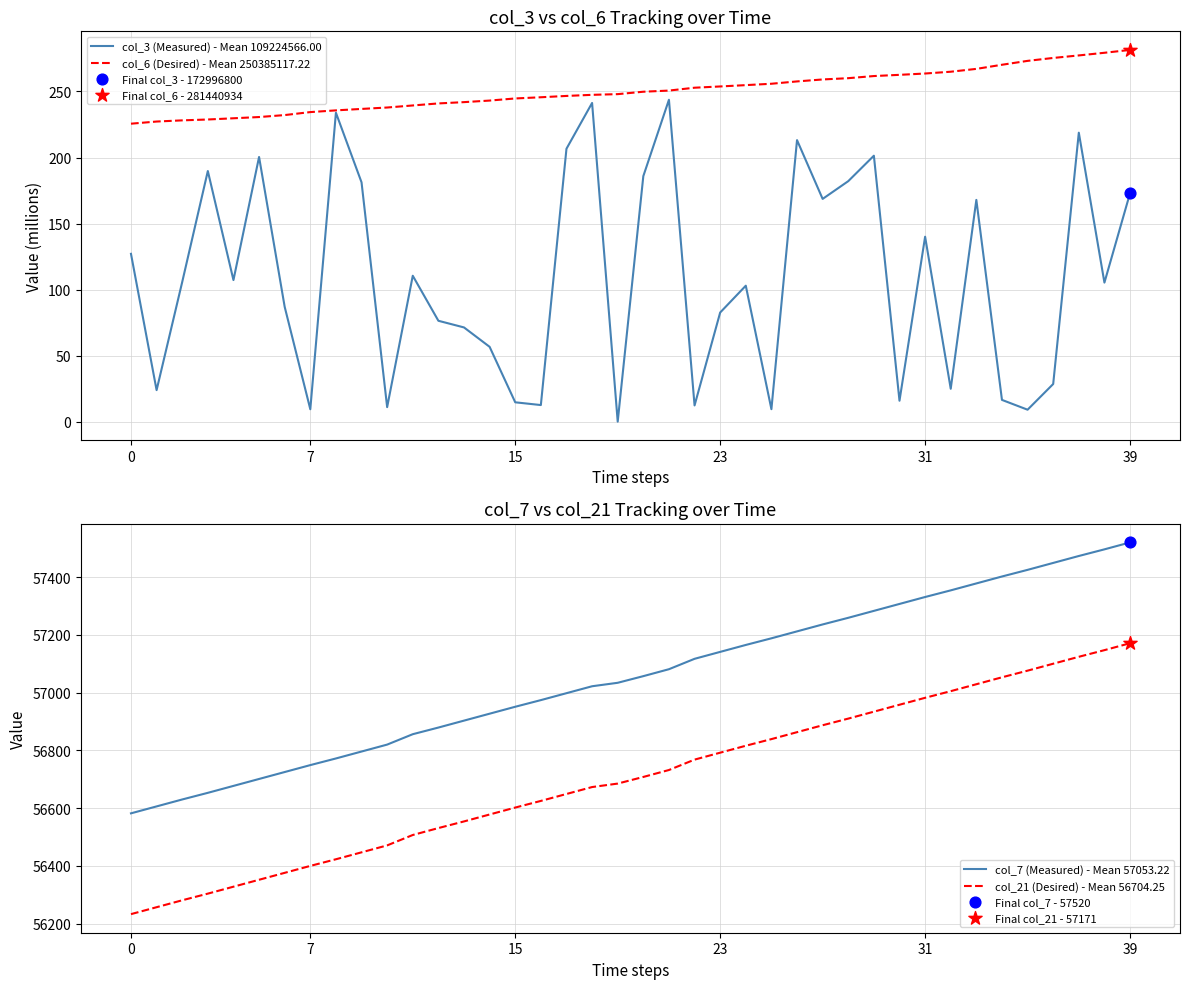

At how many categories does at least one series exceed 5652?

40